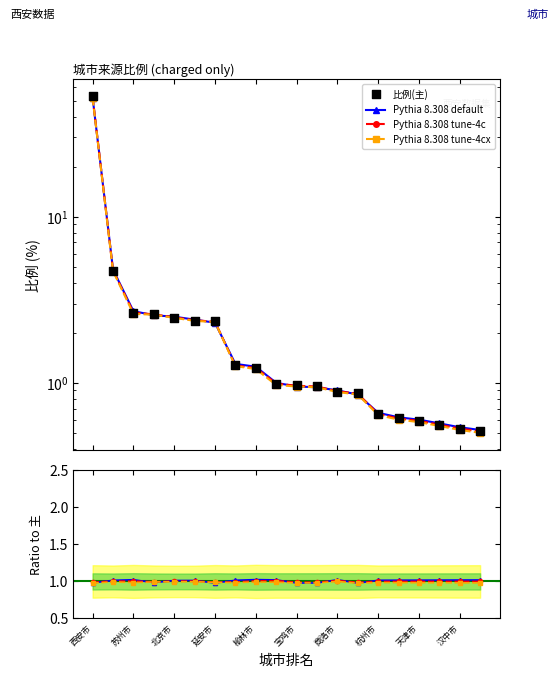

What is the total value across all series at 11?

3.9